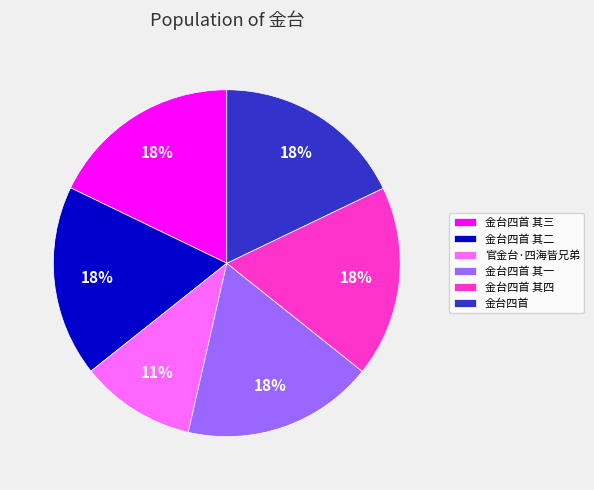

Is the sum of 金台四首 其四 and 金台四首 其三 greater than half?

No